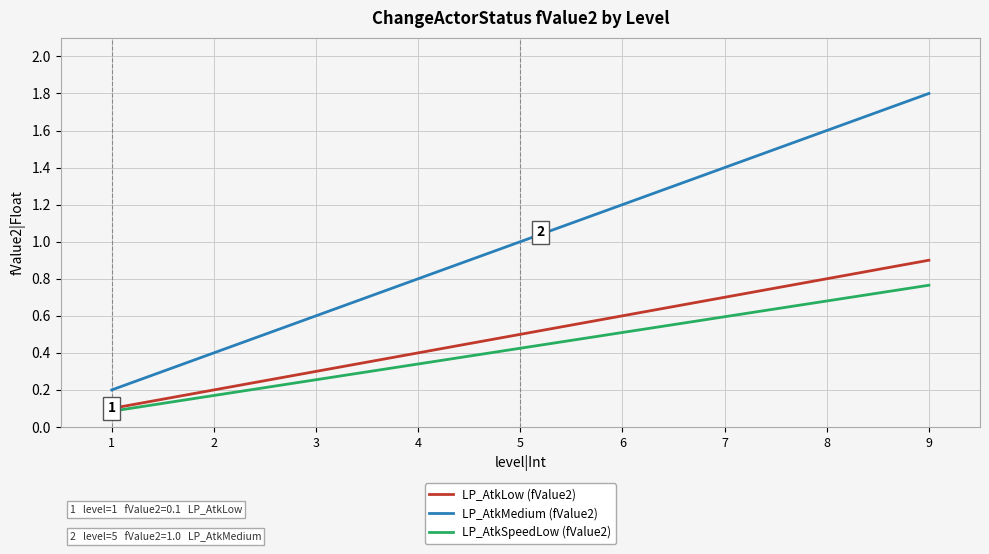

What is the total value across all series at 4?

1.5